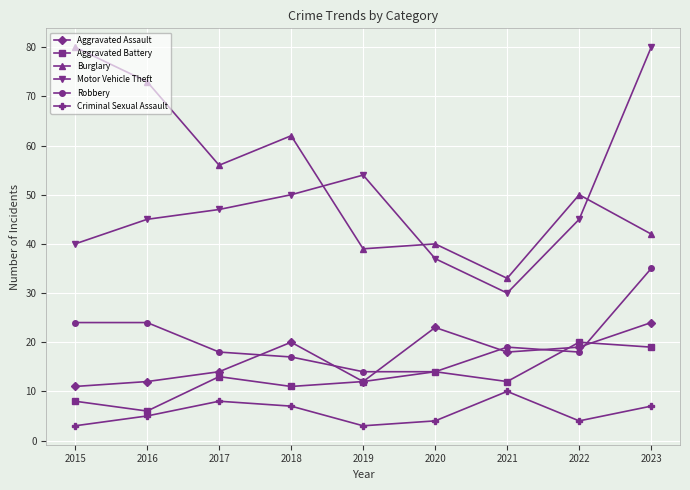

What is the minimum value for Aggravated Battery?

6